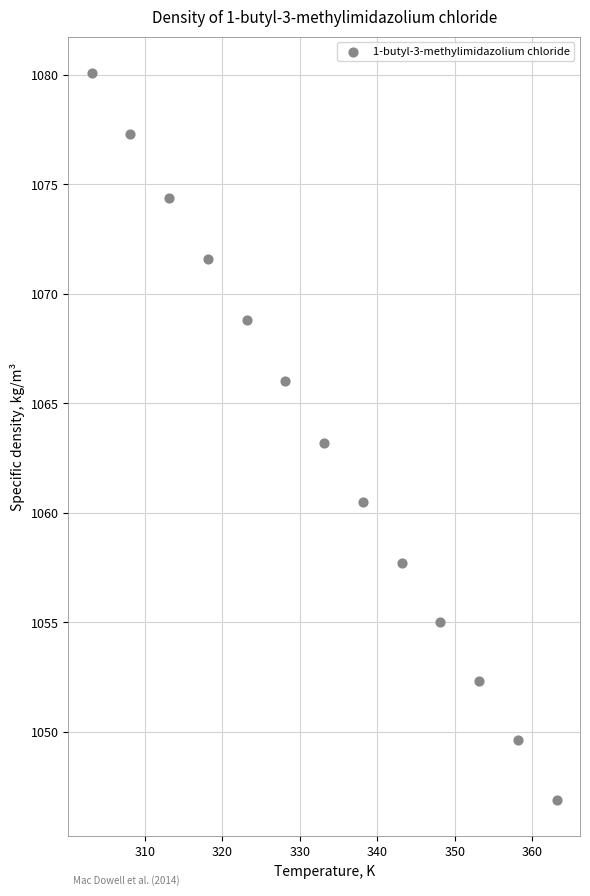

What is the range of X values (max minus min)?

60.0